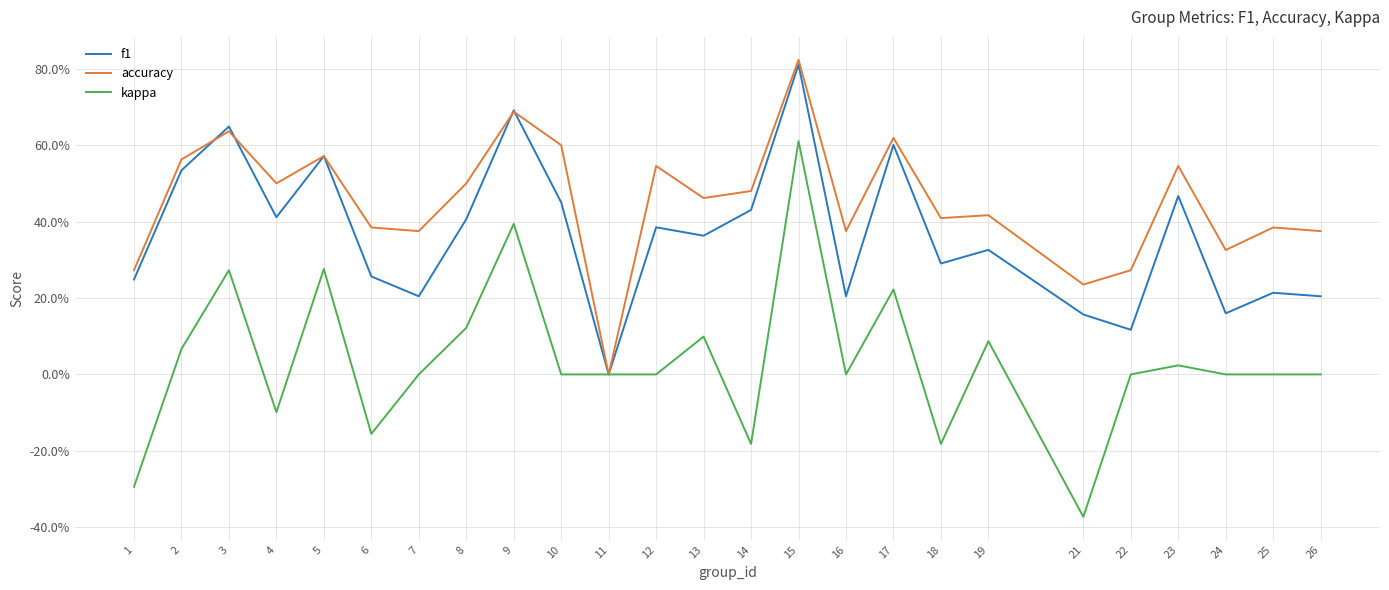

Does the chart display data point markers on the line(s)?

No